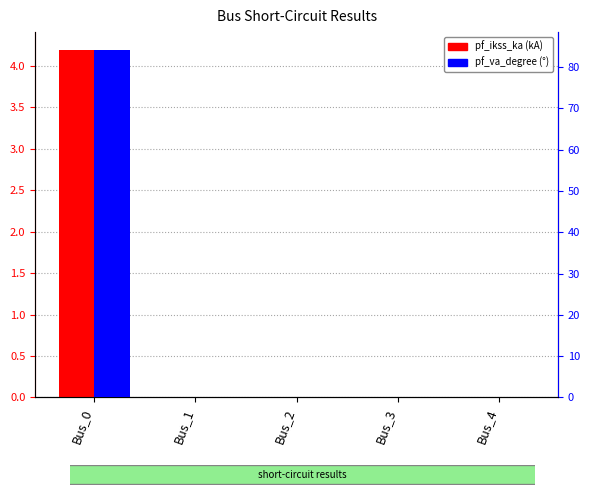

Is the value of pf_va_degree (°) at Bus_0 greater than the value of pf_ikss_ka (kA) at Bus_0?

Yes